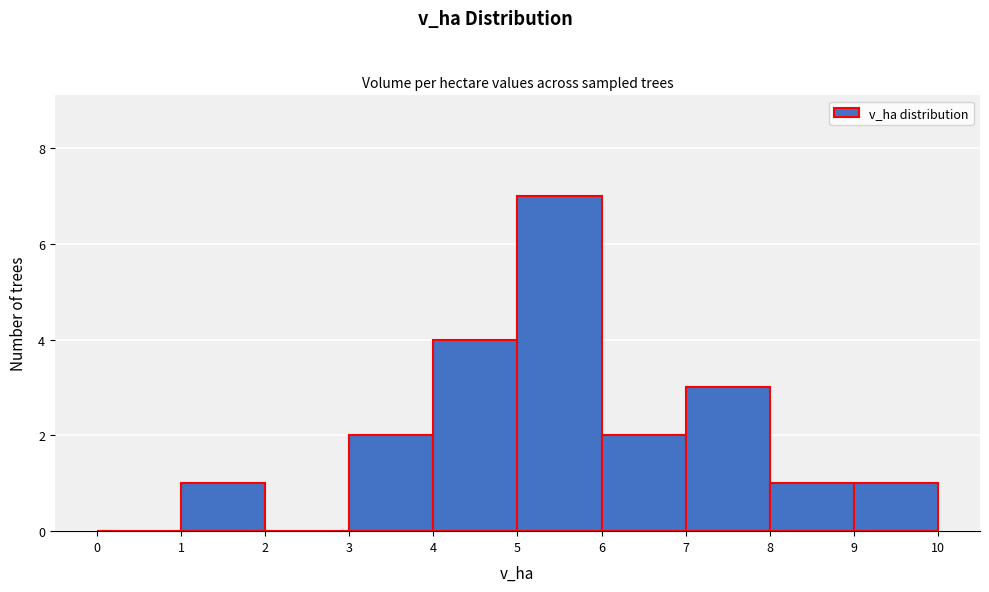

Which range on the x-axis has the tallest bar?

5 to 6